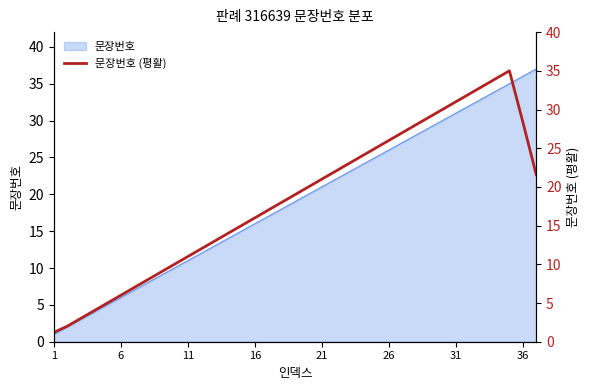

Reading right to left, extract all data points from this chart.

21.6	28.4	35.0	34.0	33.0	32.0	31.0	30.0	29.0	28.0	27.0	26.0	25.0	24.0	23.0	22.0	21.0	20.0	19.0	18.0	17.0	16.0	15.0	14.0	13.0	12.0	11.0	10.0	9.0	8.0	7.0	6.0	5.0	4.0	3.0	2.0	1.2